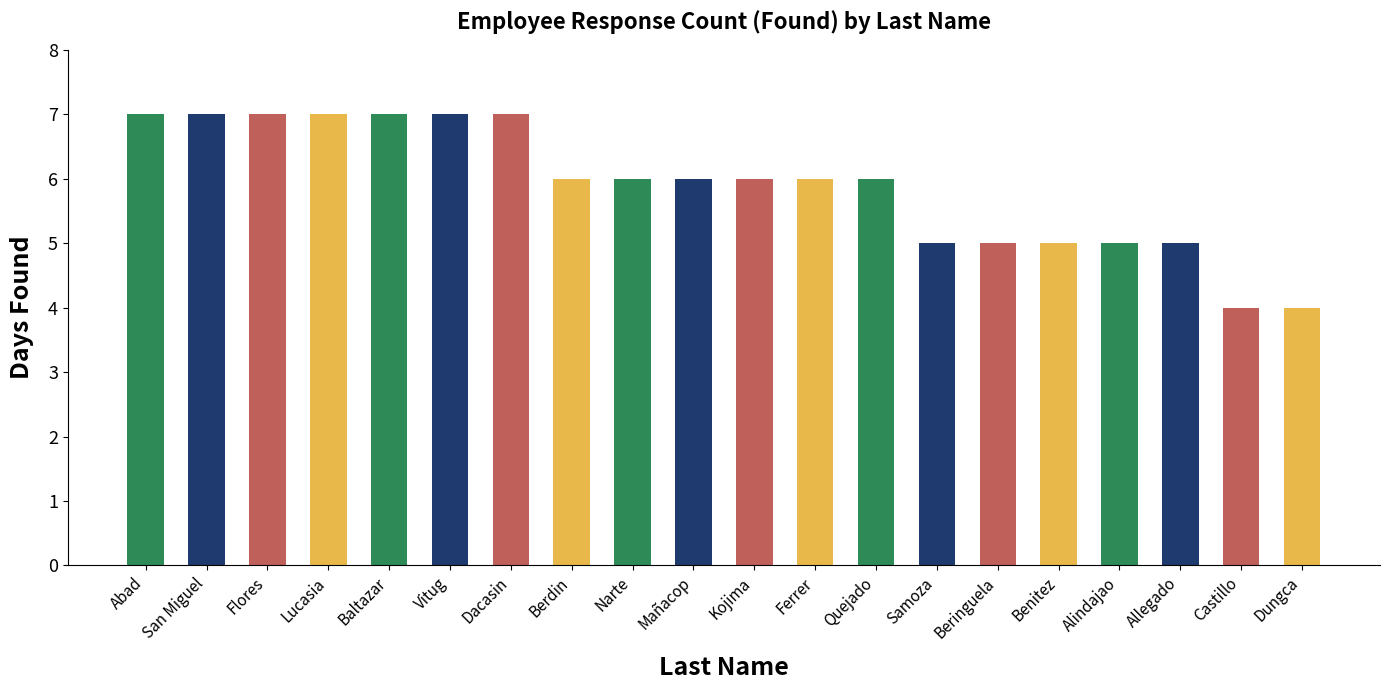

What is the minimum value shown in the chart?

4